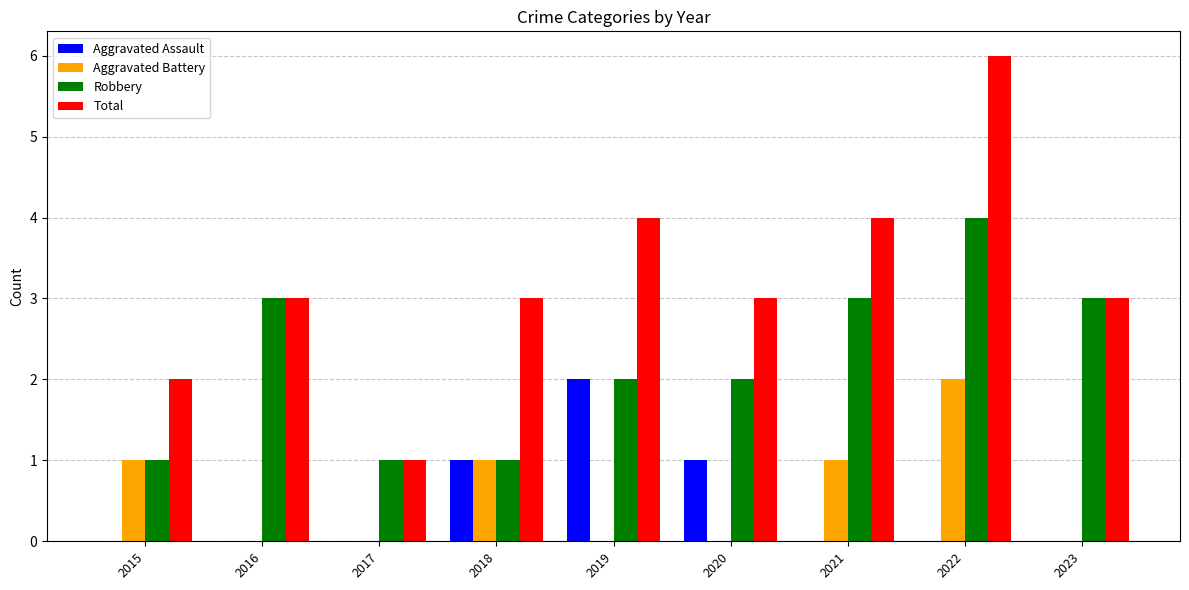

What is the approximate value of Total at 2023?

3